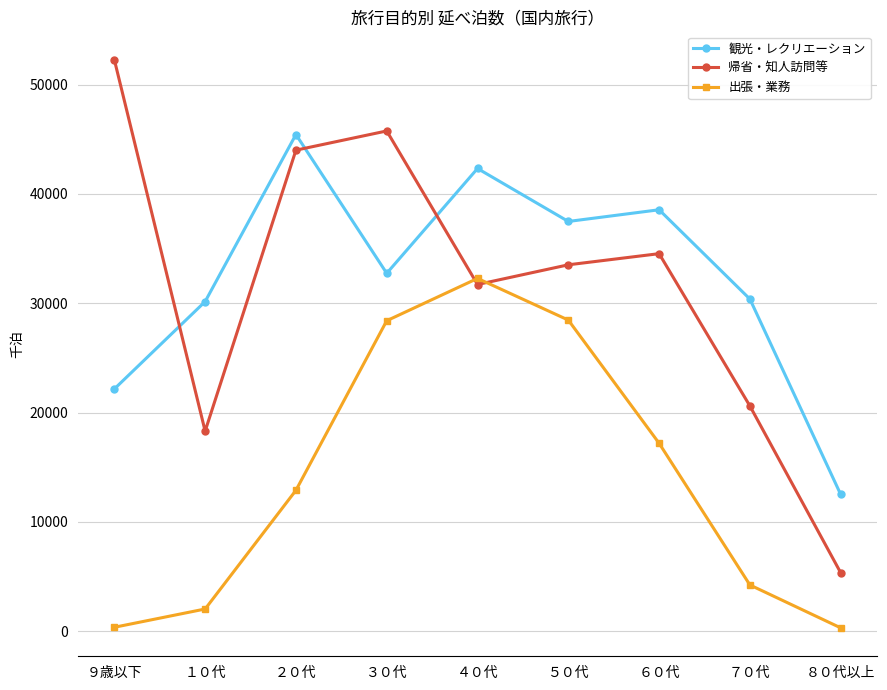

At which label does 出張・業務 reach its peak?

４０代